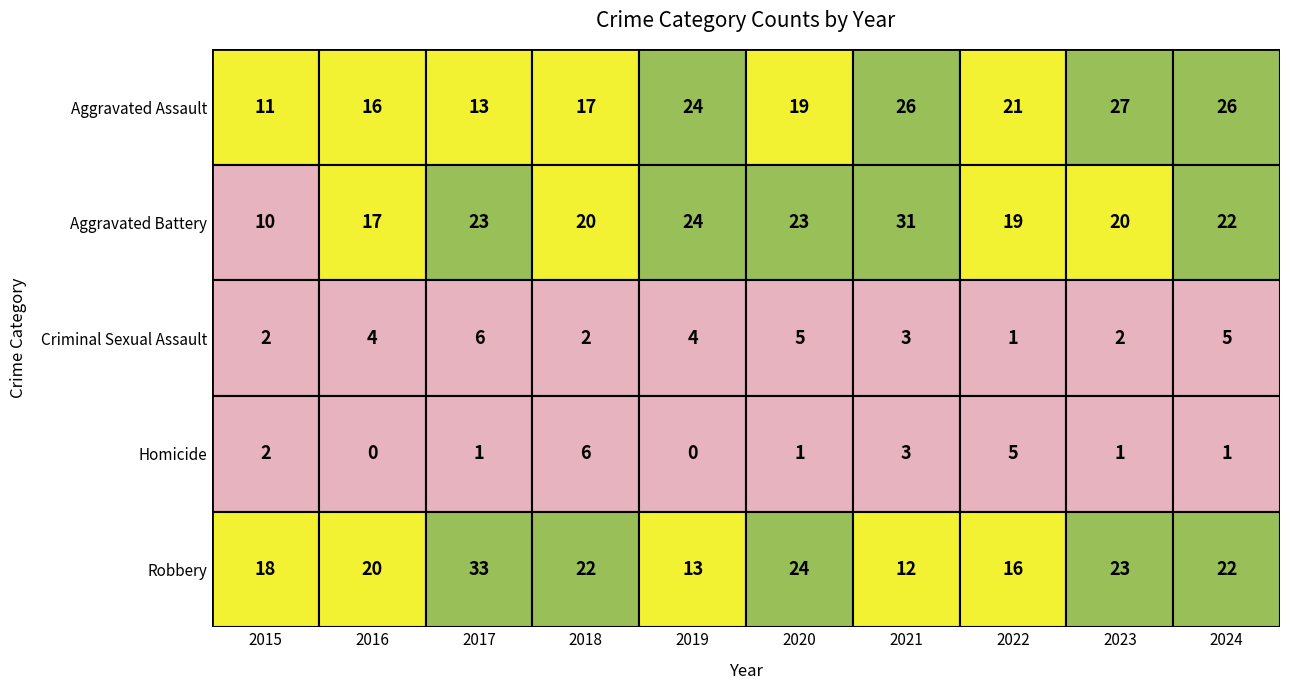

At 2023, list the series in order from smallest to largest.

Homicide, Criminal Sexual Assault, Aggravated Battery, Robbery, Aggravated Assault